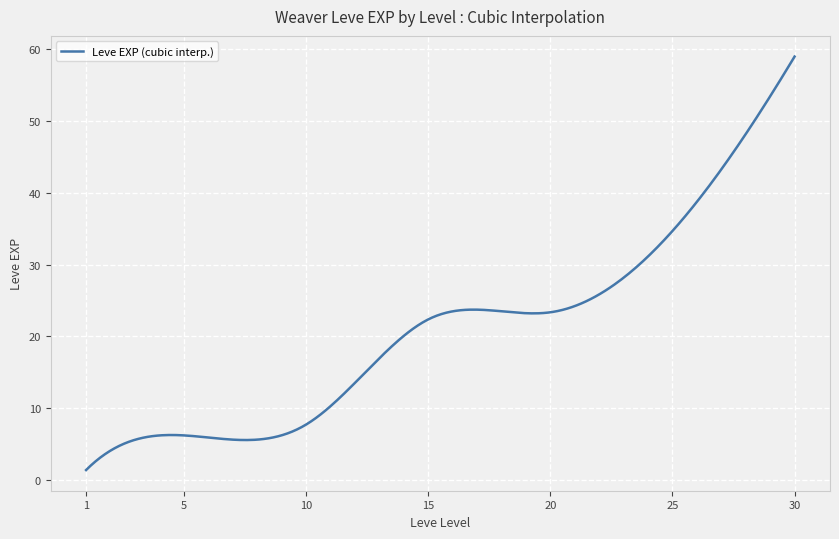

What is the greatest value displayed?

59.0